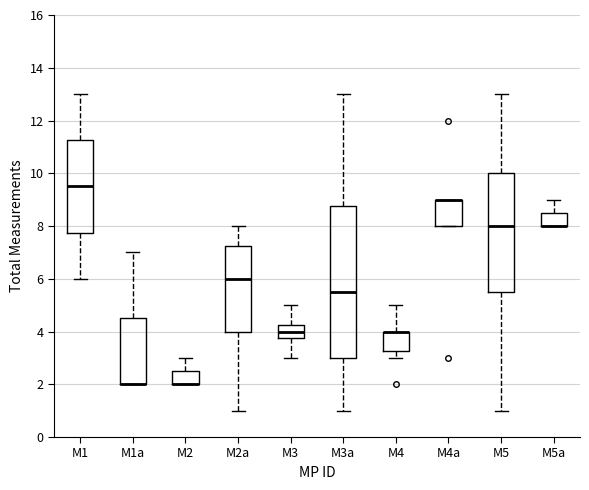

Reading left to right, read every box against the y-axis: the position of its median line, the range the box covers, and the ends of its whiskers. The values are not printed on the chart, so give them approximately, as read against the axis.

M1: median 9.6, box 7.8 to 11.2, whiskers 6.0 to 13.0
M1a: median 2.0 (drawn on the box's lower edge), box 2.0 to 4.6, whiskers 2.0 to 7.0
M2: median 2.0 (drawn on the box's lower edge), box 2.0 to 2.6, whiskers 2.0 to 3.0
M2a: median 6.0, box 4.0 to 7.2, whiskers 1.0 to 8.0
M3: median 4.0, box 3.8 to 4.2, whiskers 3.0 to 5.0
M3a: median 5.6, box 3.0 to 8.8, whiskers 1.0 to 13.0
M4: median 4.0 (drawn on the box's upper edge), box 3.2 to 4.0, whiskers 3.0 to 5.0
M4a: median 9.0 (drawn on the box's upper edge), box 8.0 to 9.0, whiskers 8.0 to 9.0
M5: median 8.0, box 5.6 to 10.0, whiskers 1.0 to 13.0
M5a: median 8.0 (drawn on the box's lower edge), box 8.0 to 8.6, whiskers 8.0 to 9.0